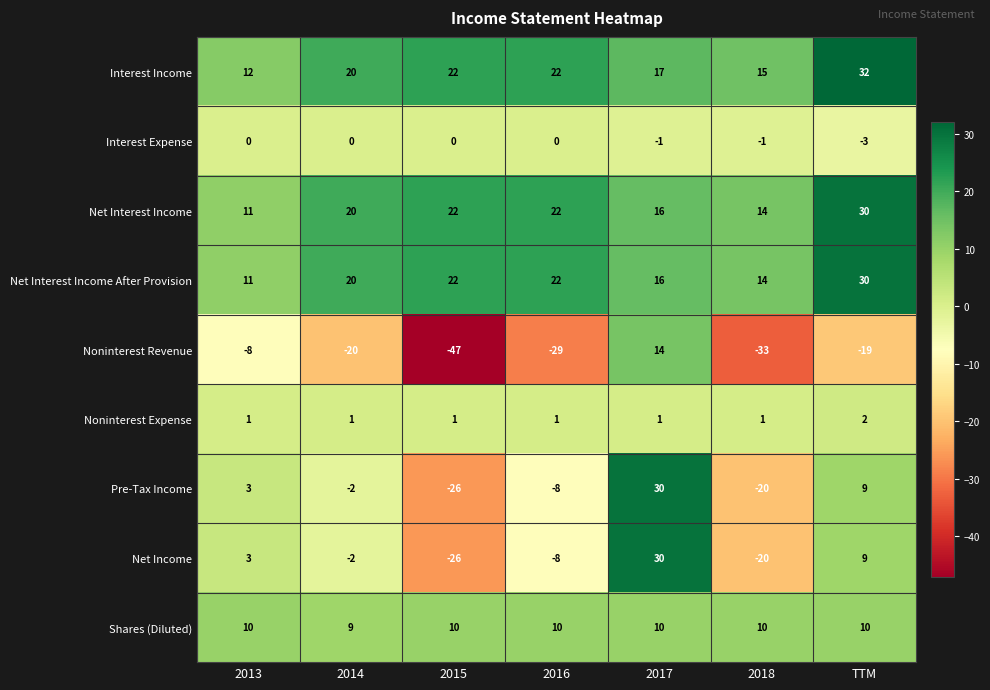

Which series has the widest spread of values?

Noninterest Revenue